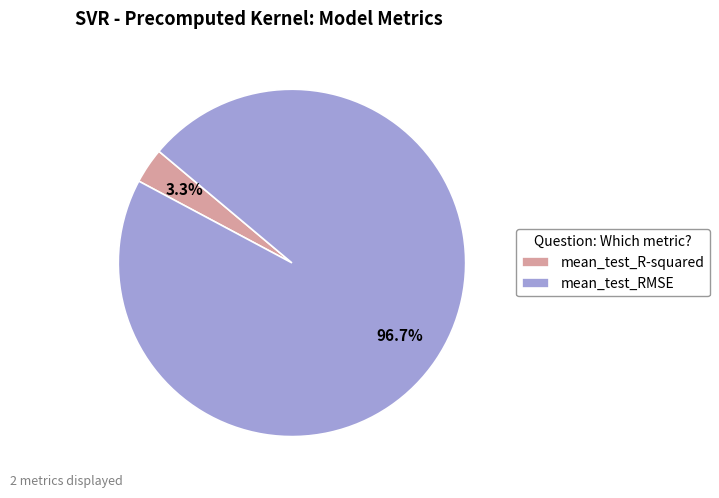

To the nearest percent, what percentage of the pie is mean_test_R-squared?

3%